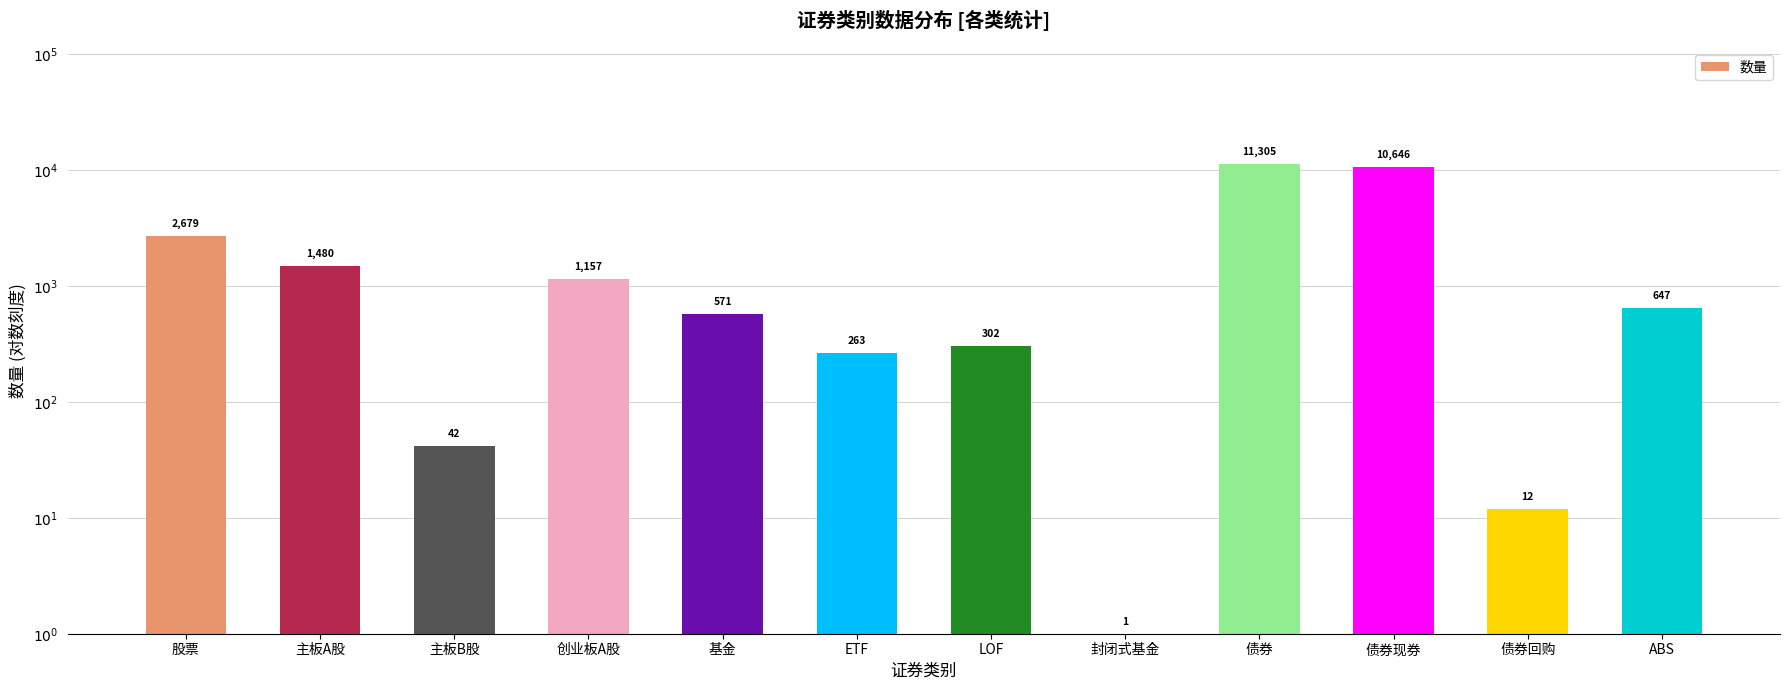

True or false: the data shows 2679 at 股票.

True